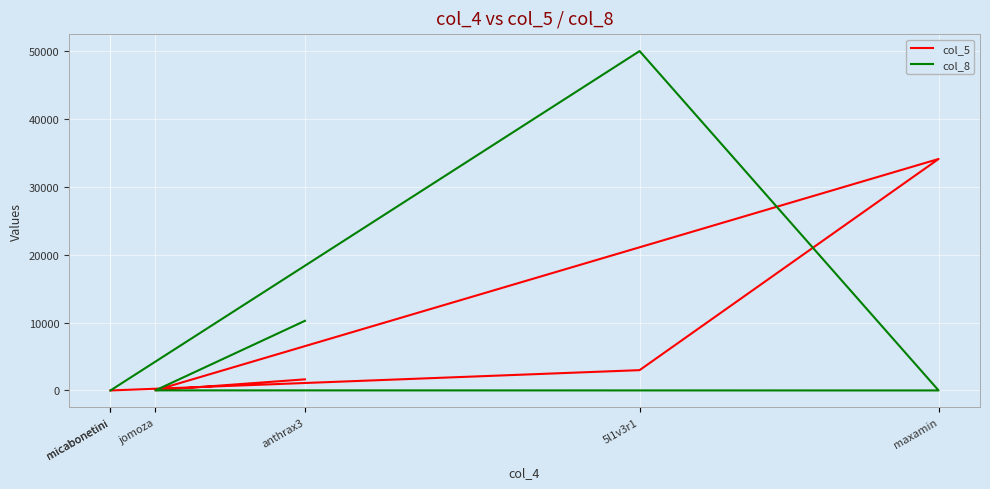

Is it true that col_8 equals 4740 at anthrax3?

False